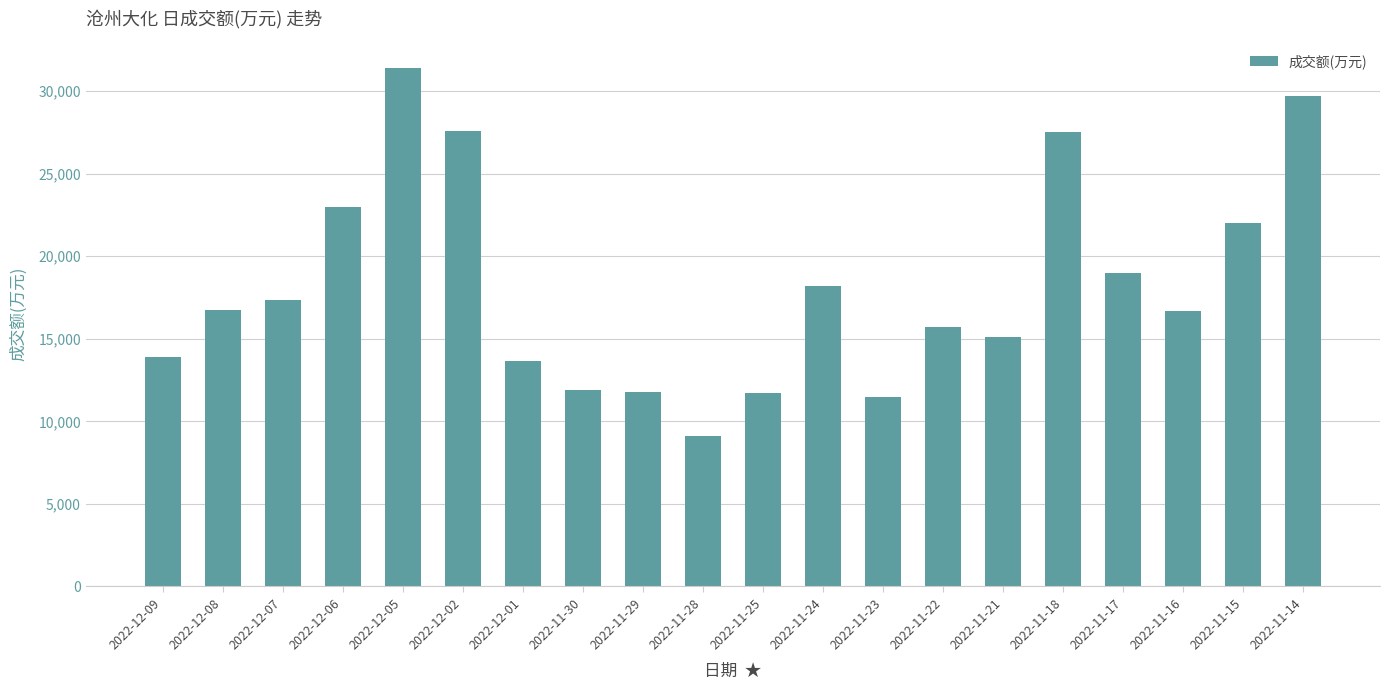

Where is the data nearest to the value 20261?

2022-11-17